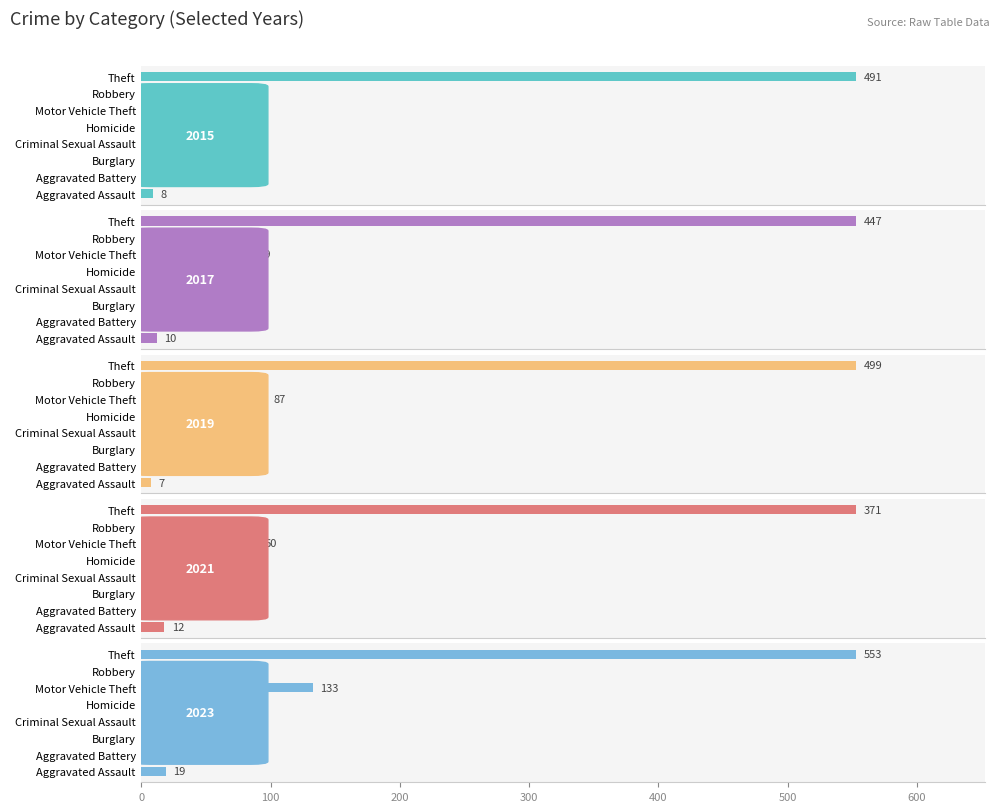

Reading left to right, extract all data points from this chart.

2015: Aggravated Assault=8	Aggravated Battery=3	Burglary=19	Criminal Sexual Assault=4	Homicide=1	Motor Vehicle Theft=43	Robbery=15	Theft=491	Total=584
2017: Aggravated Assault=10	Aggravated Battery=5	Burglary=18	Criminal Sexual Assault=2	Homicide=1	Motor Vehicle Theft=69	Robbery=6	Theft=447	Total=558
2019: Aggravated Assault=7	Aggravated Battery=8	Burglary=12	Criminal Sexual Assault=4	Homicide=0	Motor Vehicle Theft=87	Robbery=6	Theft=499	Total=624
2021: Aggravated Assault=12	Aggravated Battery=17	Burglary=23	Criminal Sexual Assault=9	Homicide=0	Motor Vehicle Theft=60	Robbery=5	Theft=371	Total=500
2023: Aggravated Assault=19	Aggravated Battery=11	Burglary=9	Criminal Sexual Assault=5	Homicide=0	Motor Vehicle Theft=133	Robbery=7	Theft=553	Total=740